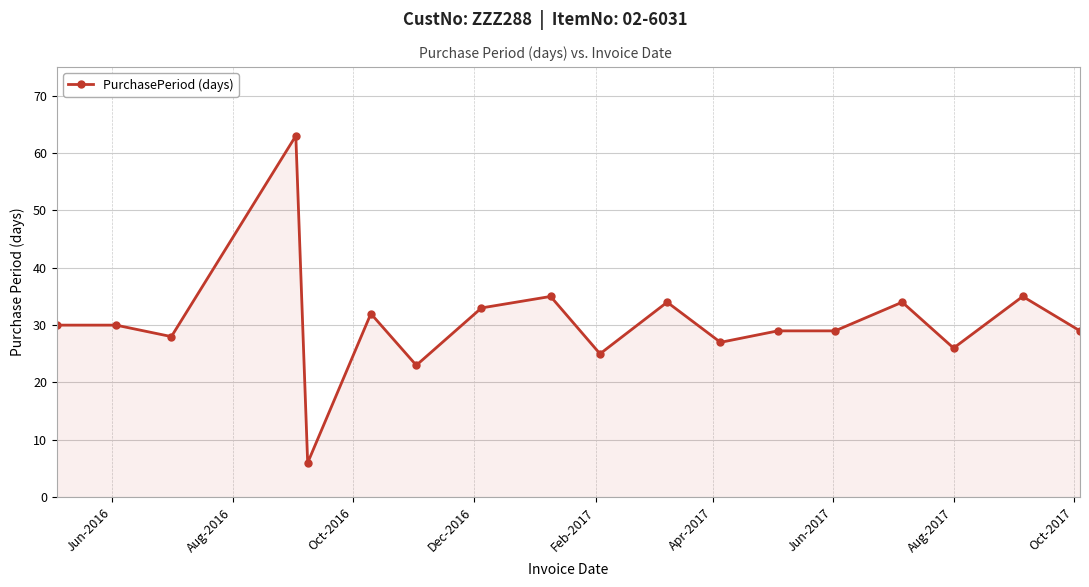

Reading right to left, extract all data points from this chart.

29	35	26	34	29	29	27	34	25	35	33	23	32	6	63	28	30	30